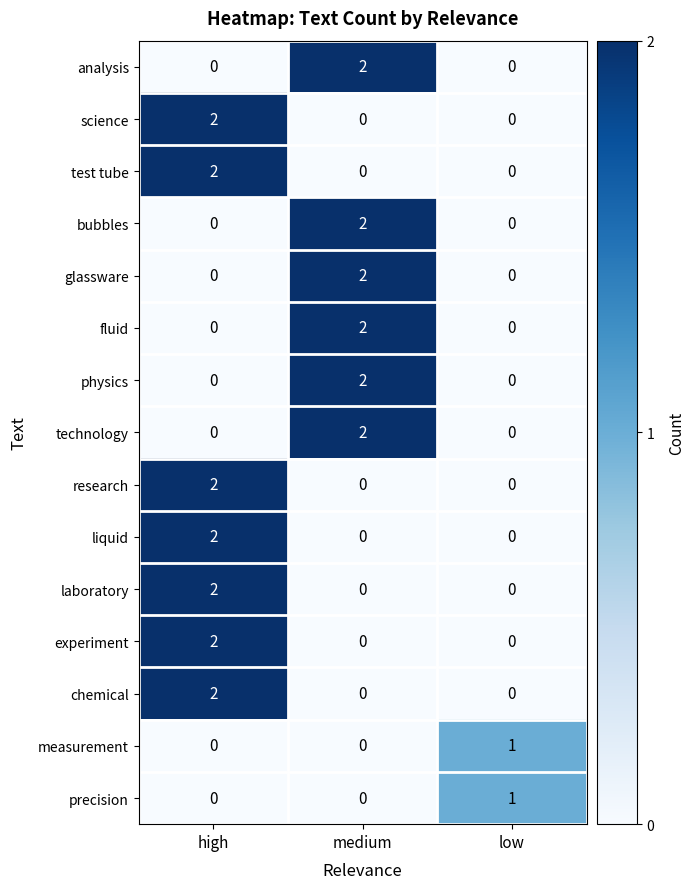

At which category is the sum across all series the highest?

high